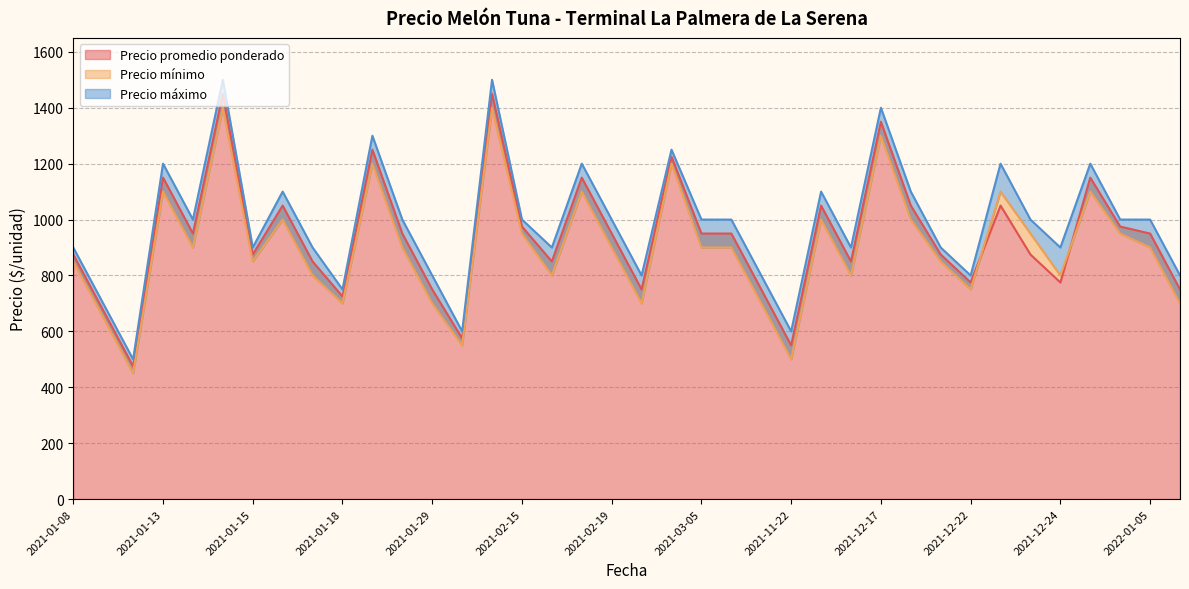

What is the smallest value displayed?

450